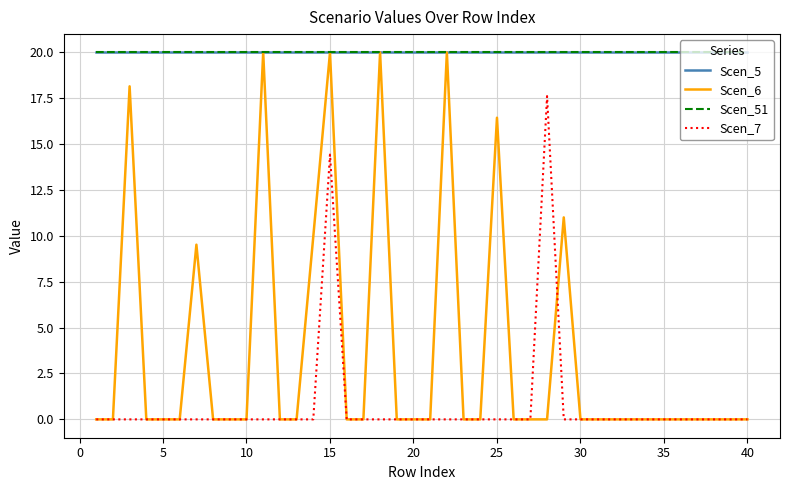

Does the chart have visible grid lines?

Yes